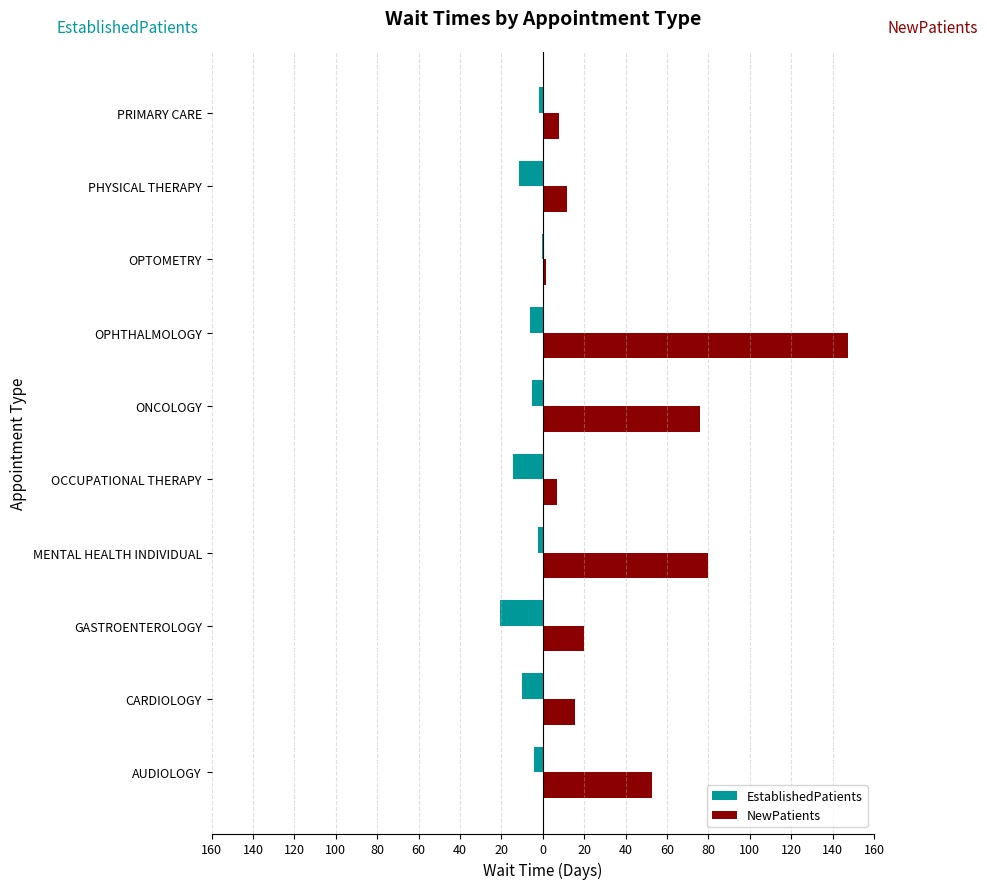

What is the sum of all NewPatients values?

419.9